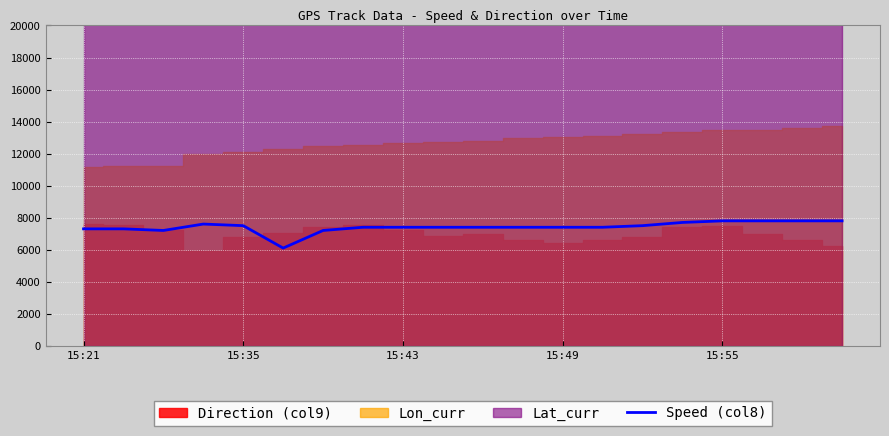

What is the highest value of the Speed (col8) series?

7800